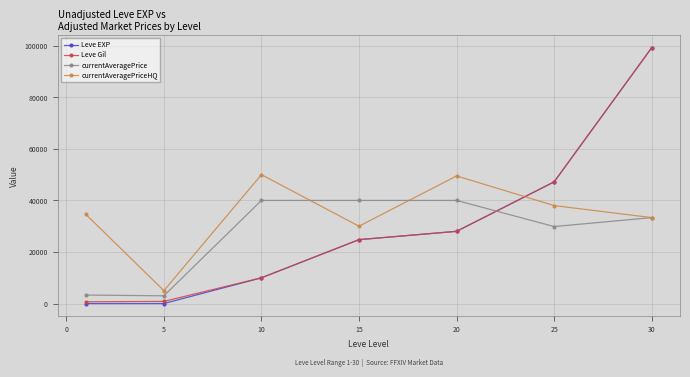

Which series has the largest range (max minus min)?

Leve EXP